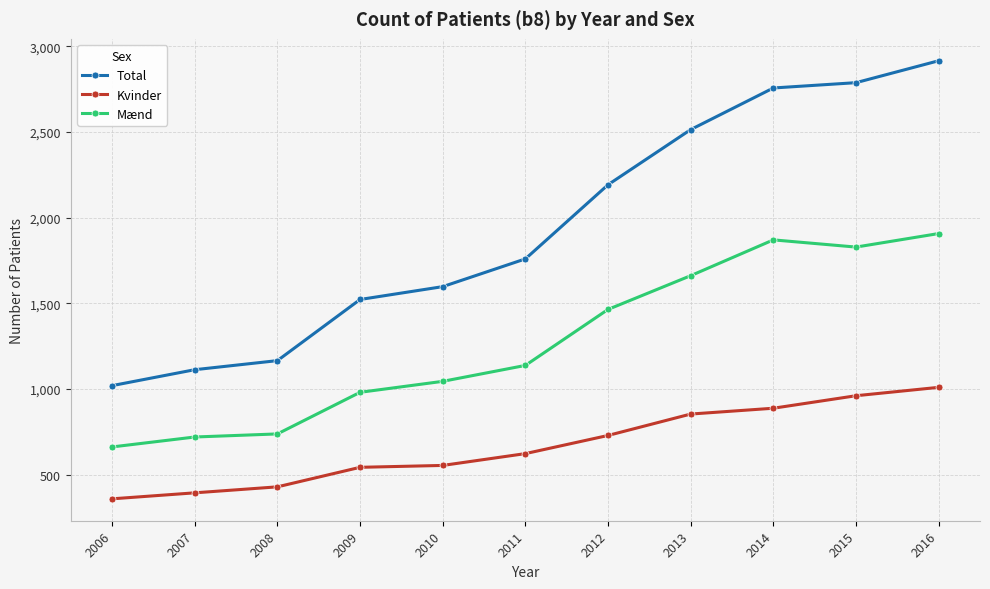

Count the number of data series in this chart.

3